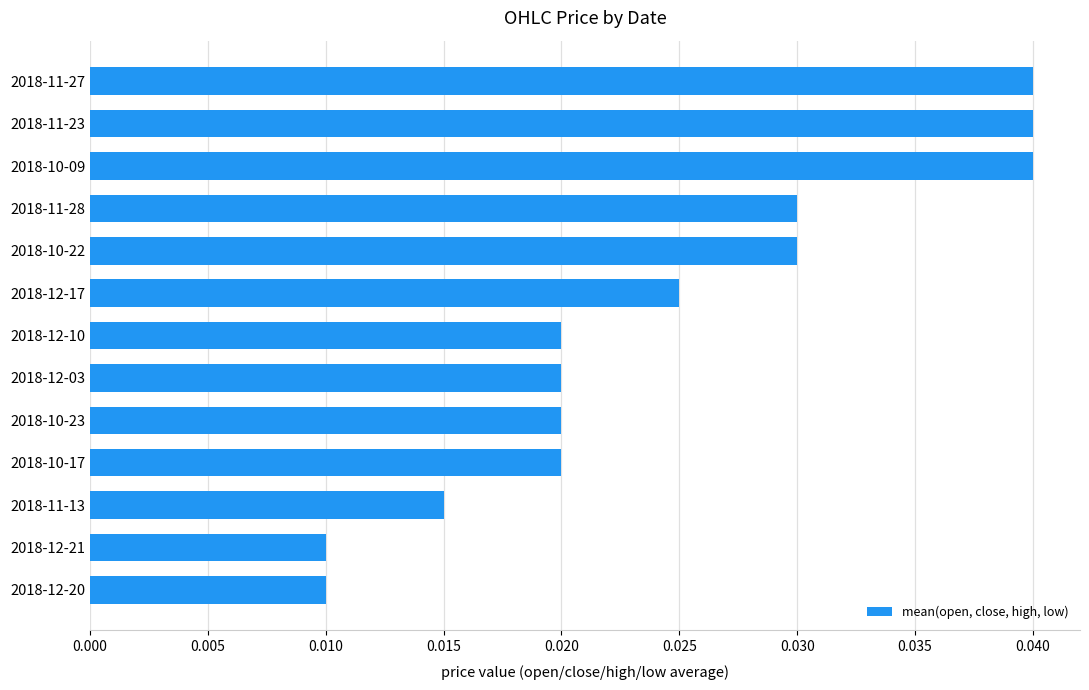

What is the sum of all values?

0.3